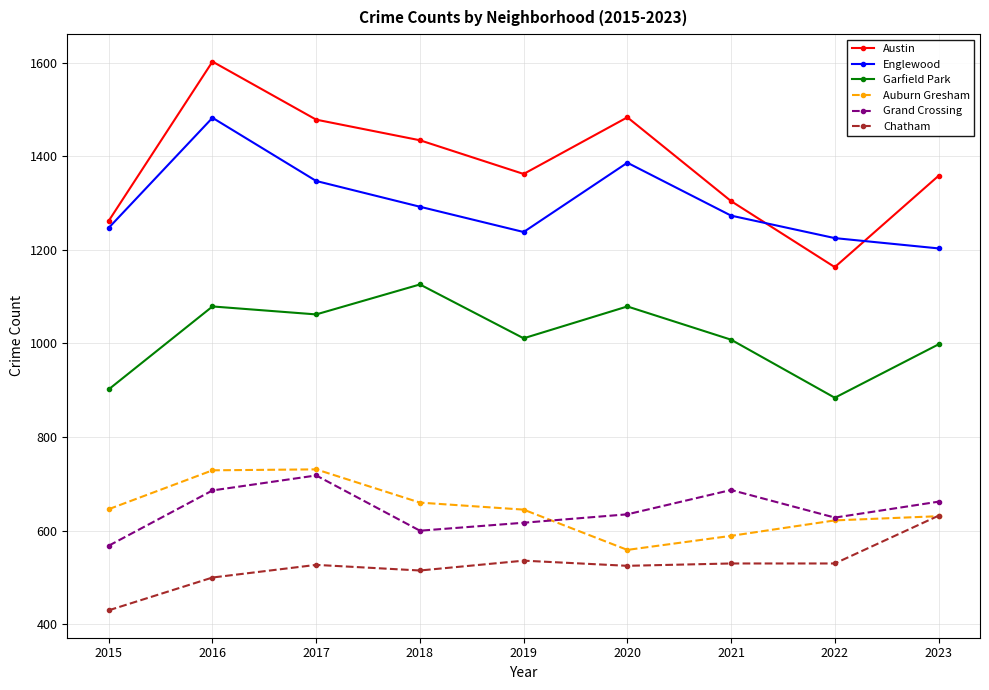

What is the minimum value shown in the chart?

430